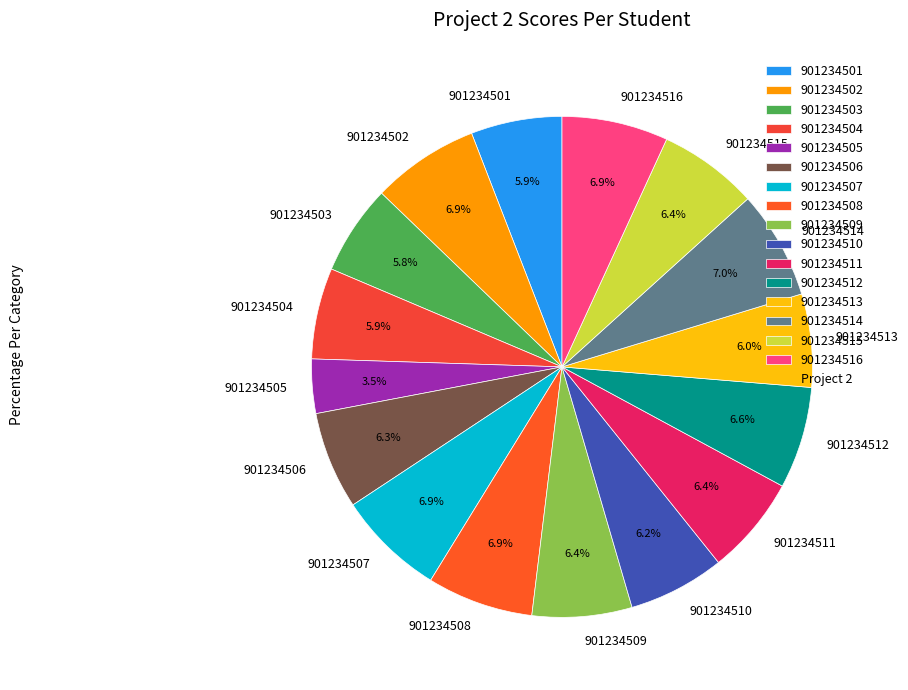

The 901234511 slice represents 1% of the pie. True or false?

False